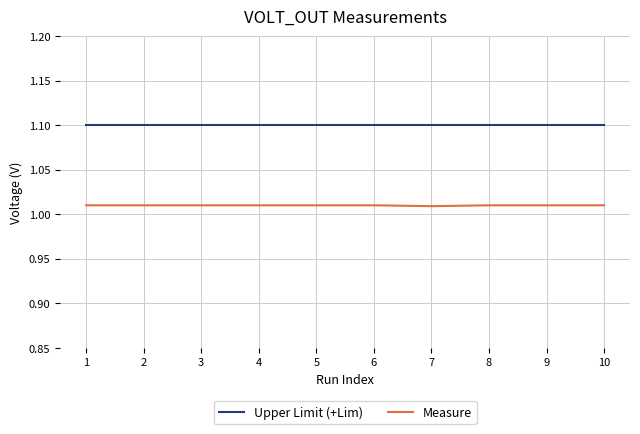

List the series in order of their overall mean, highest first.

Upper Limit (+Lim), Measure